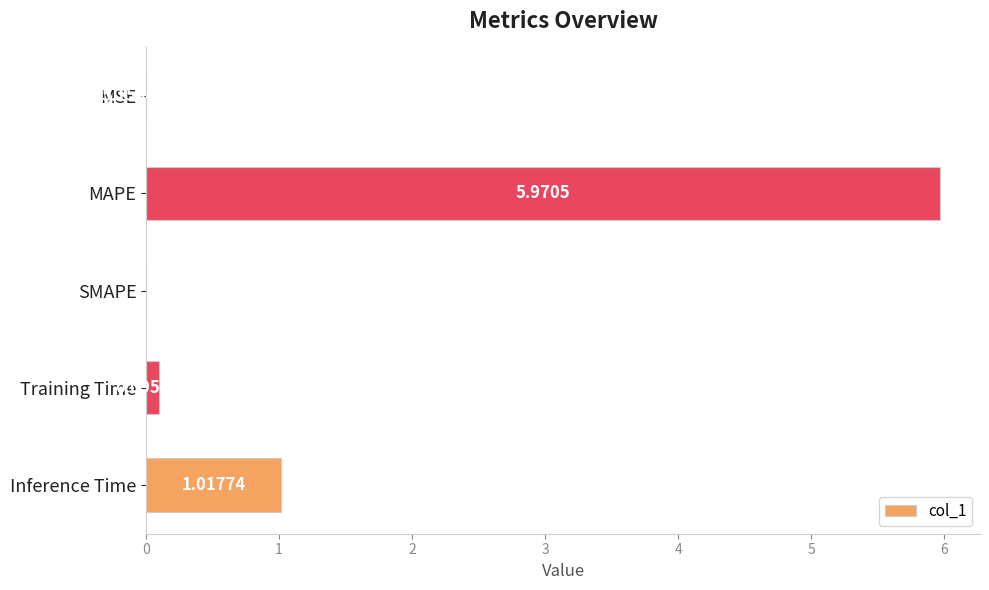

At which category does the chart reach its peak across all series?

MAPE